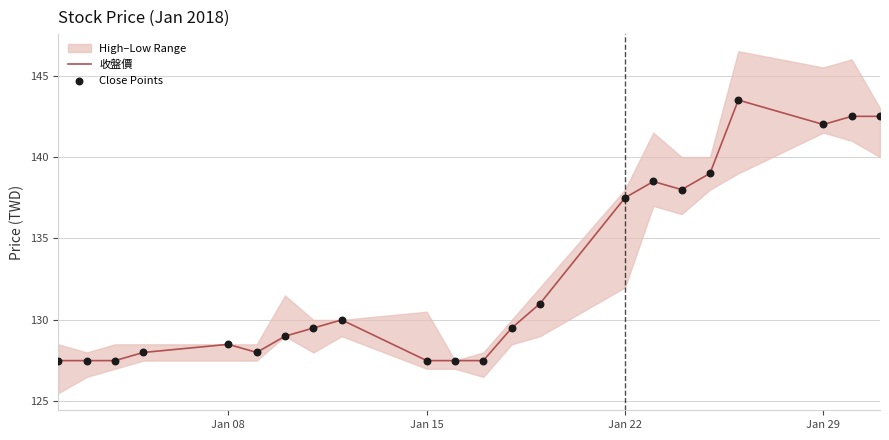

Which series has the largest Y range (max minus min)?

收盤價